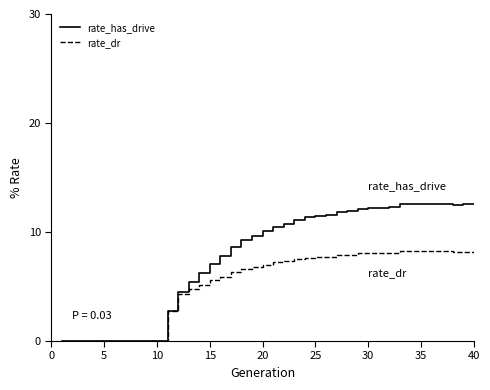

Which series has the largest total across all categories?

rate_has_drive